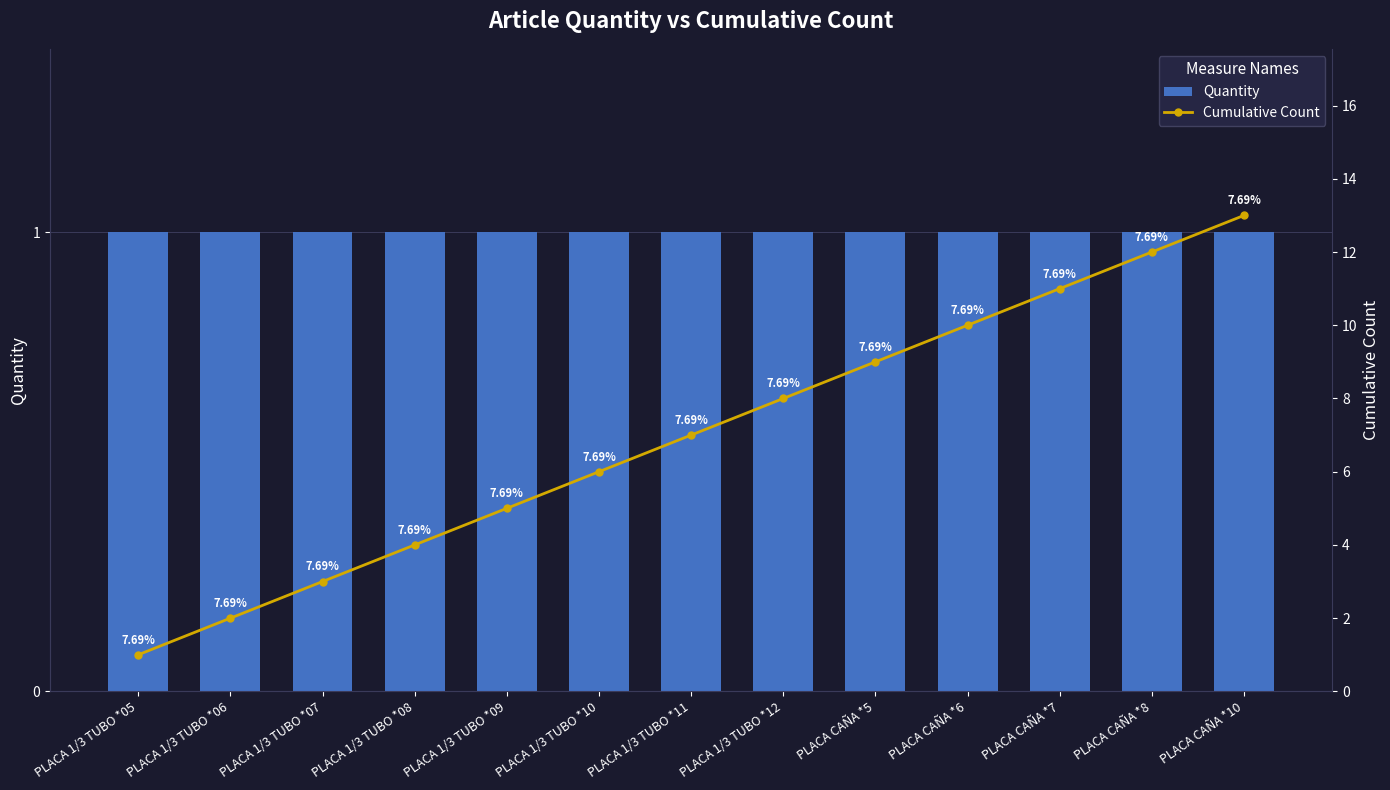

What position from the right is PLACA CAÑA *6?

4